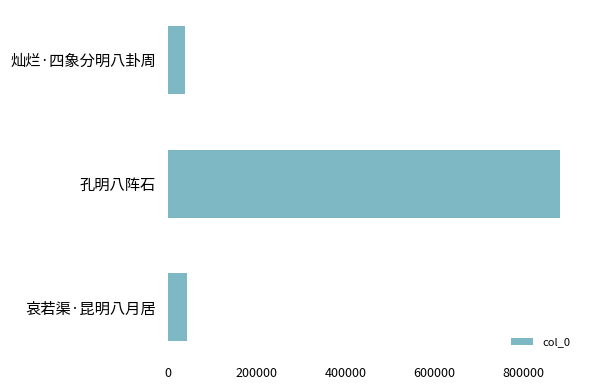

What is the minimum value shown in the chart?

39023